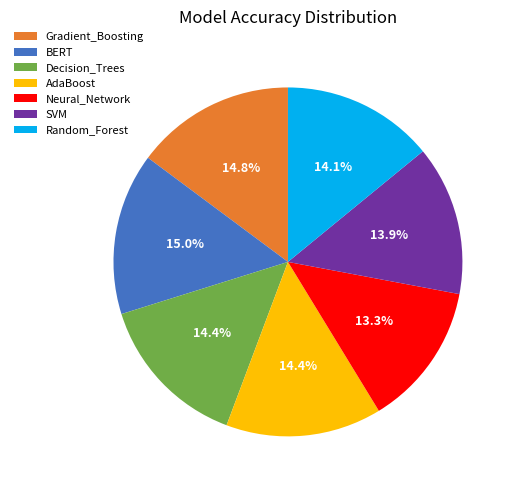

How many slices are in this pie chart?

7